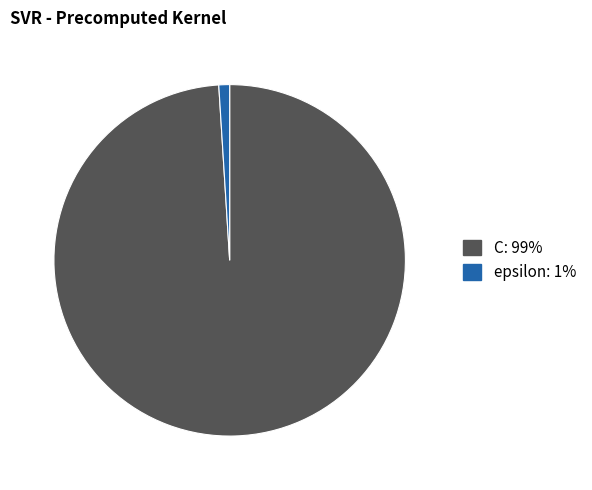

Is there a majority slice in this chart?

Yes